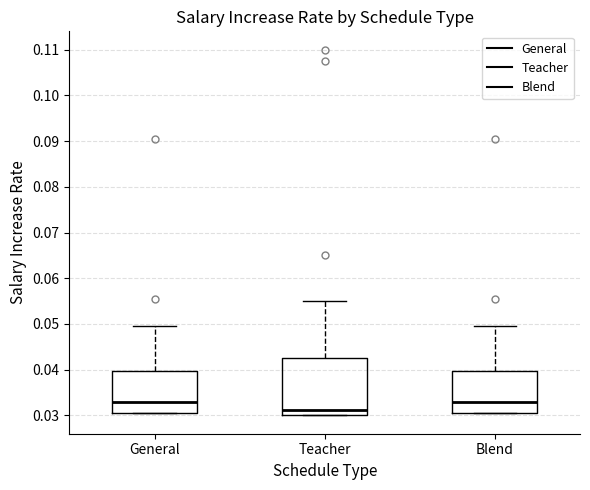

Reading left to right, transcribe this box plot: for each box, give where its median line is, the range the box spans, and where its two whiskers end, as read against the y-axis. The values are not printed on the chart, so give them approximately, as read against the axis.

General: median 0.033, box 0.031 to 0.040, whiskers 0.031 to 0.050
Teacher: median 0.031, box 0.030 to 0.043, whiskers 0.030 to 0.055
Blend: median 0.033, box 0.031 to 0.040, whiskers 0.031 to 0.050